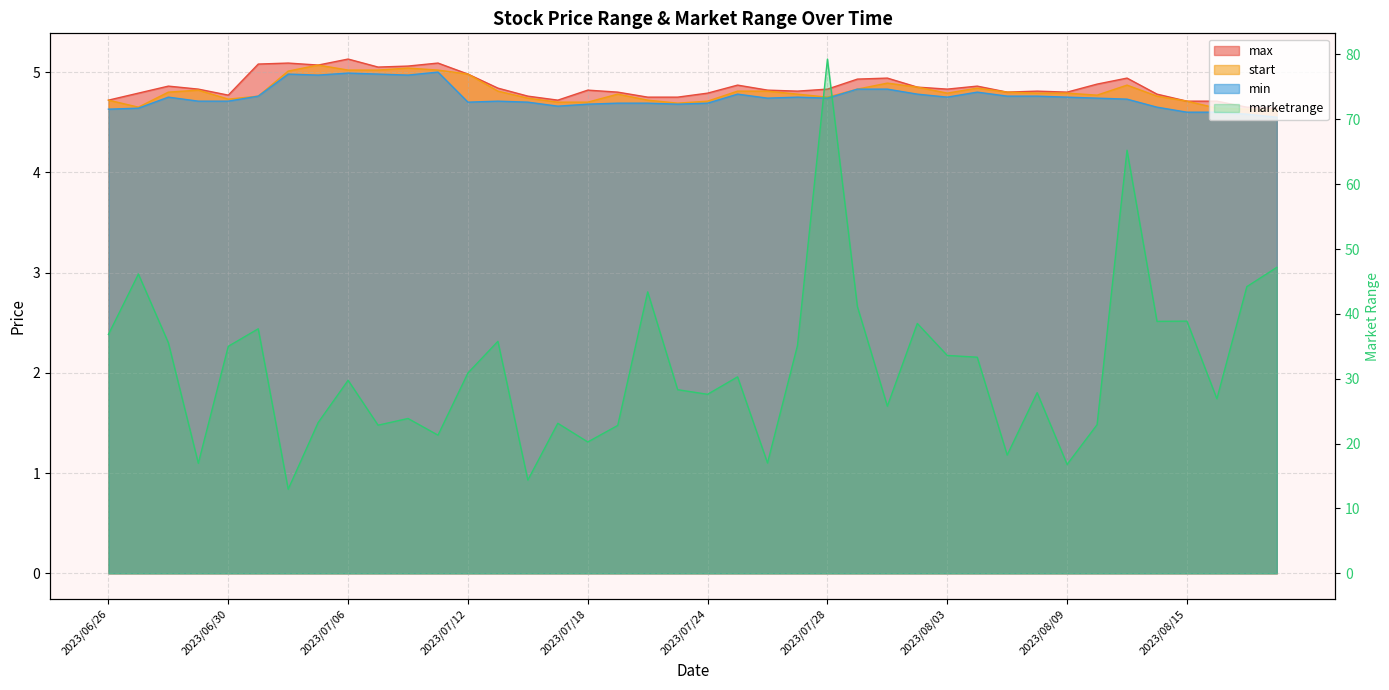

What are all the series names shown in the legend?

max, min, start, marketrange